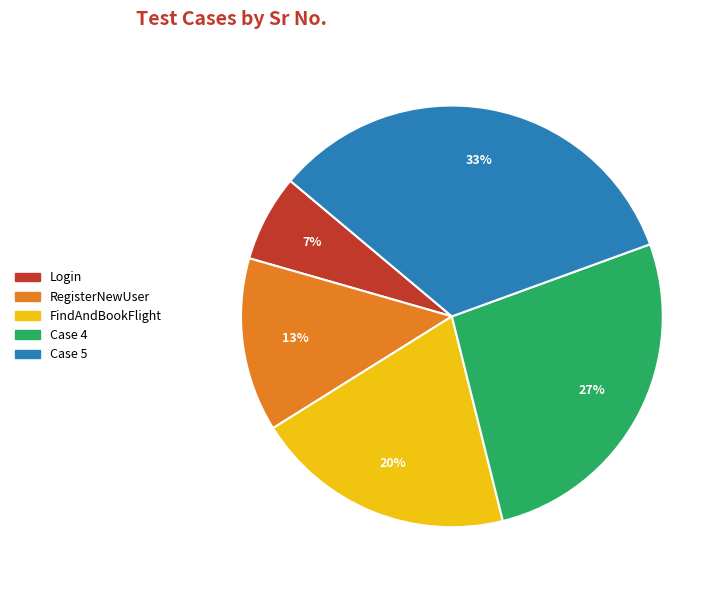

Is it true that FindAndBookFlight is 20% of the pie?

True